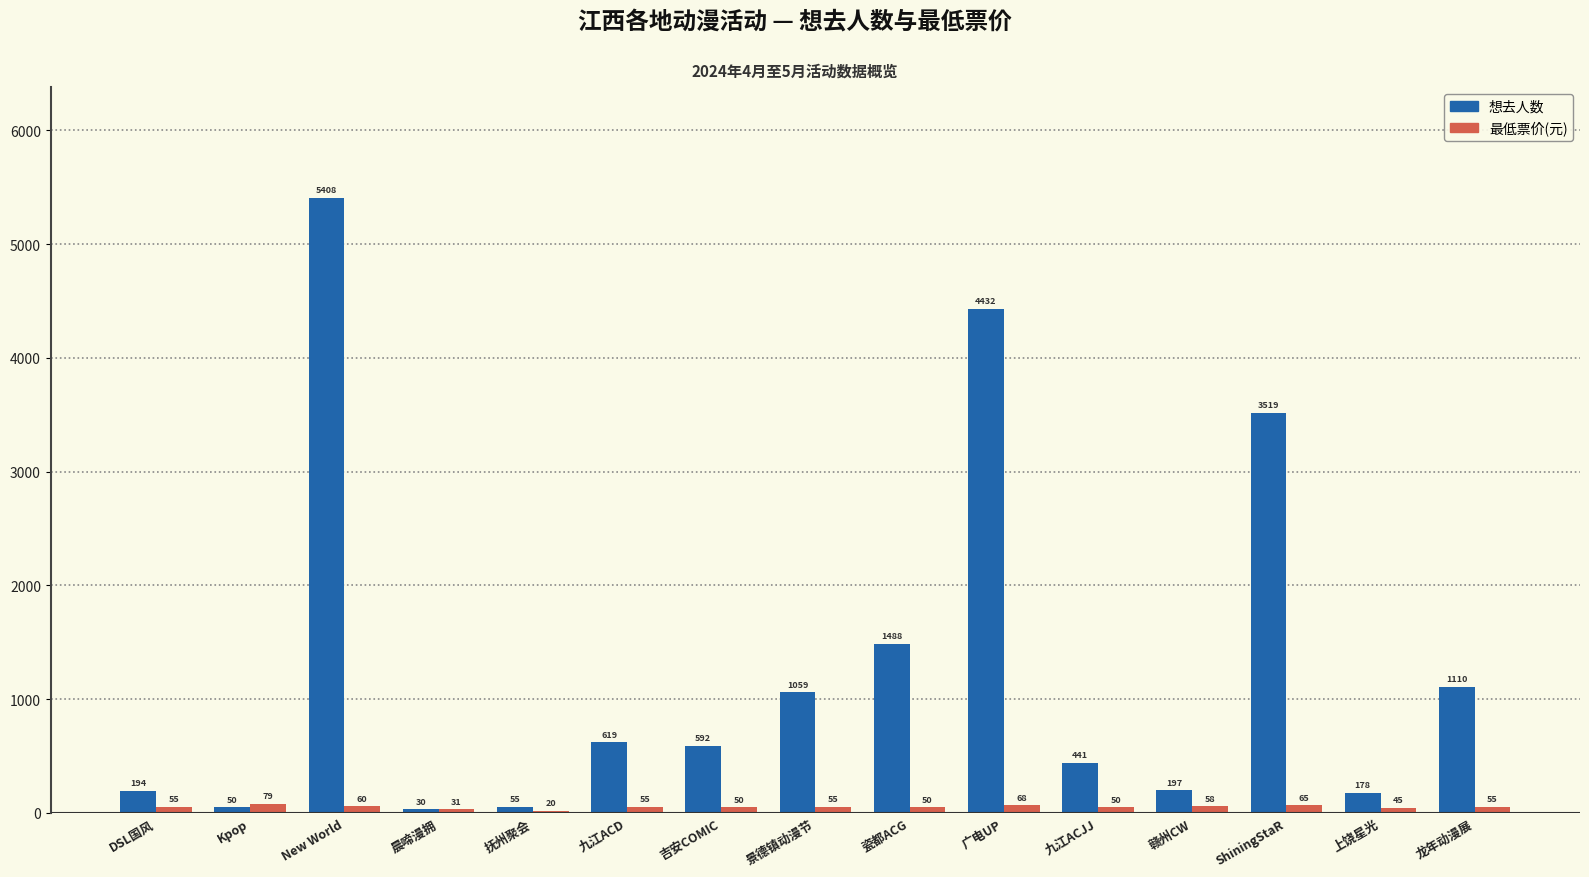

What is the difference between the maximum and minimum values in the 想去人数 series?

5378.0